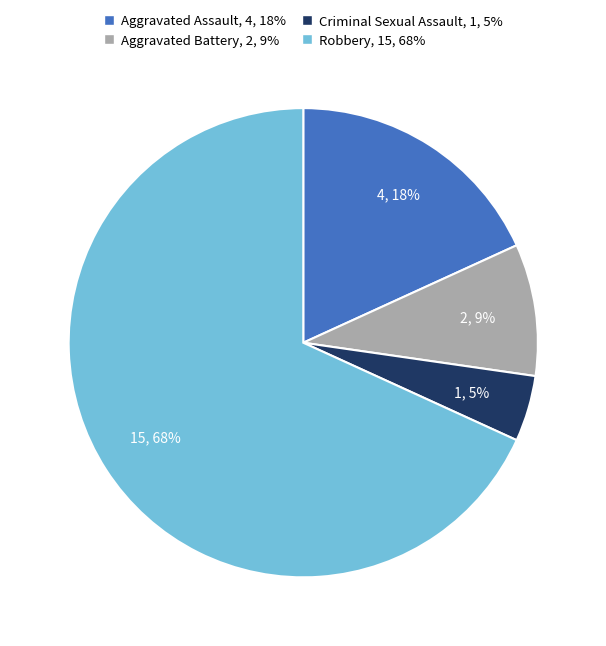

To the nearest percent, what percentage of the pie is Criminal Sexual Assault?

5%